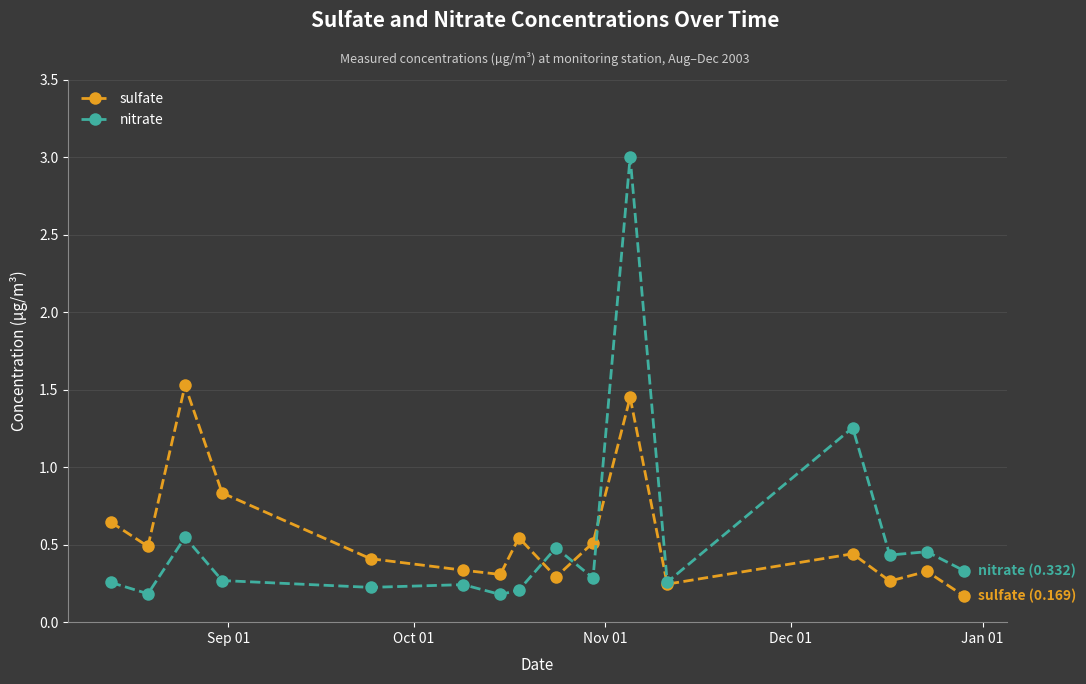

At how many categories does at least one series exceed 1?

3